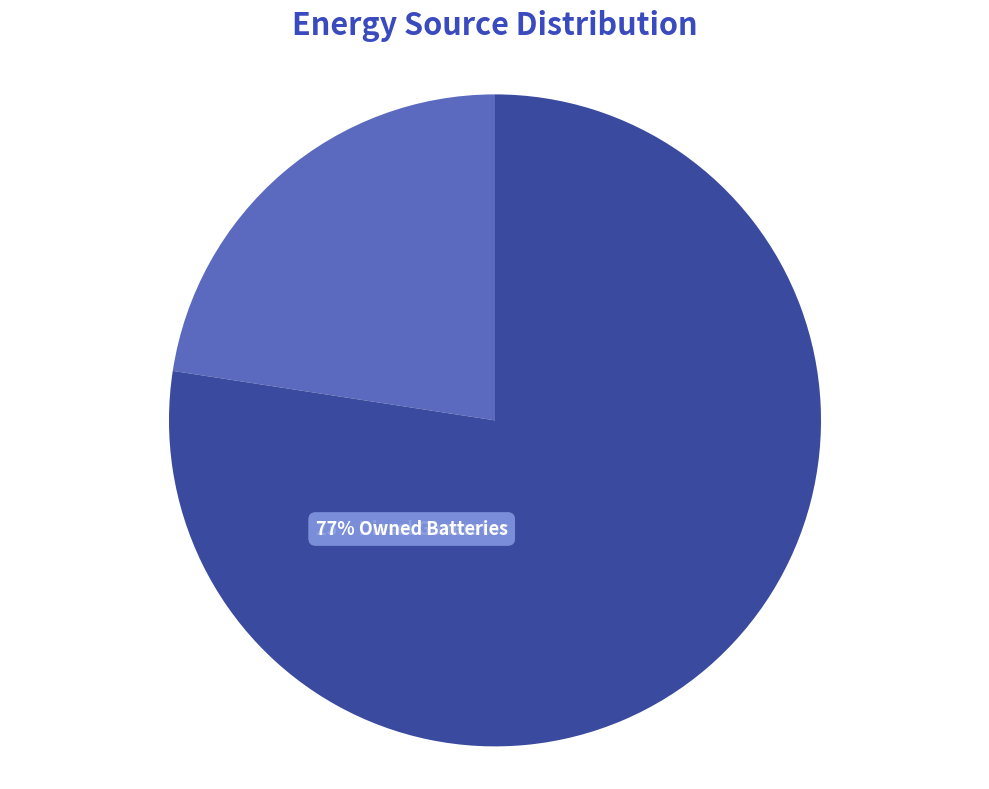

How many slices are in this pie chart?

2